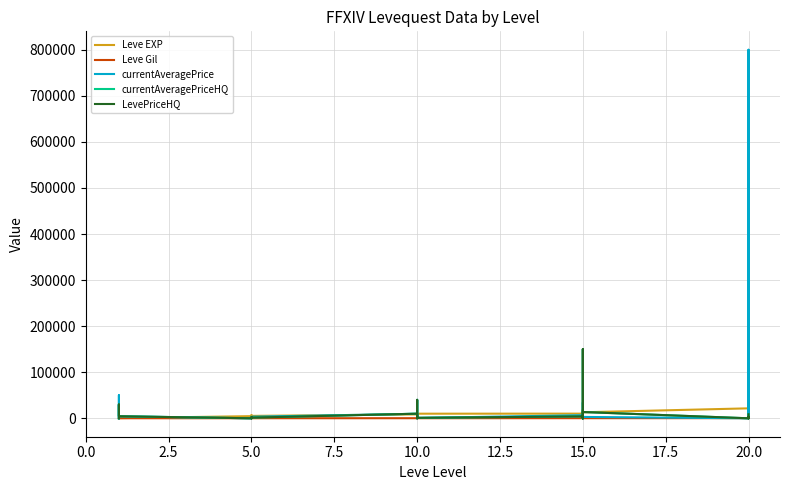

What is the maximum value for currentAveragePriceHQ?

150000